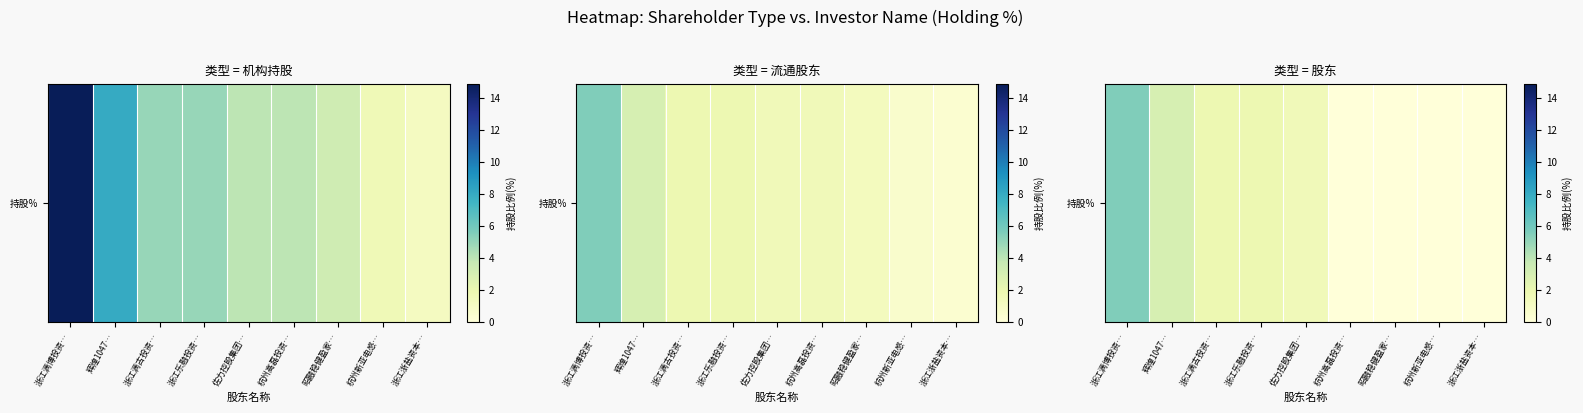

Rank the categories by value from lowest to highest.

杭州高磊投资…, 昭融稳健盈家…, 杭州新亚电感…, 浙江浙盐资本…, 佐力控股集团…, 浙江满古投资…, 浙江乐融投资…, 辉煌1047…, 浙江满博投资…